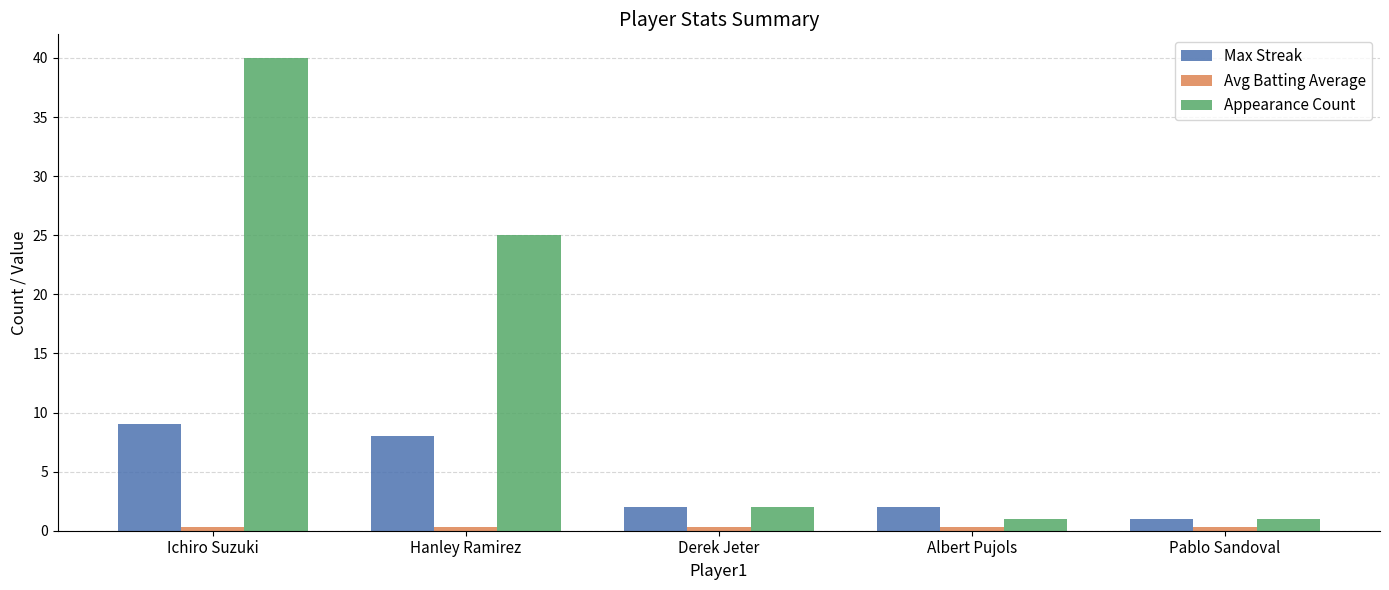

What is the average value of the Max Streak series?

4.4